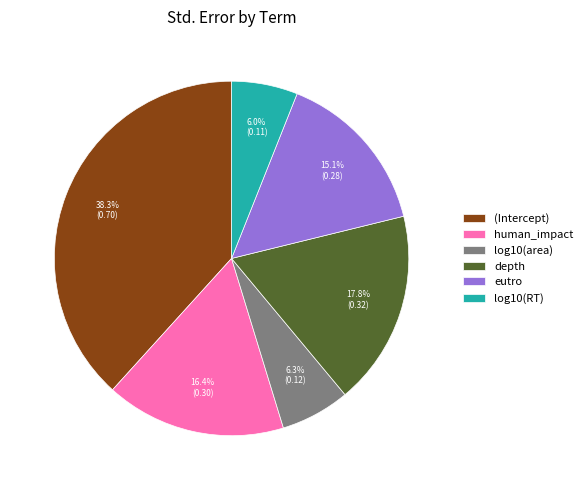

Count the number of slices in the pie.

6